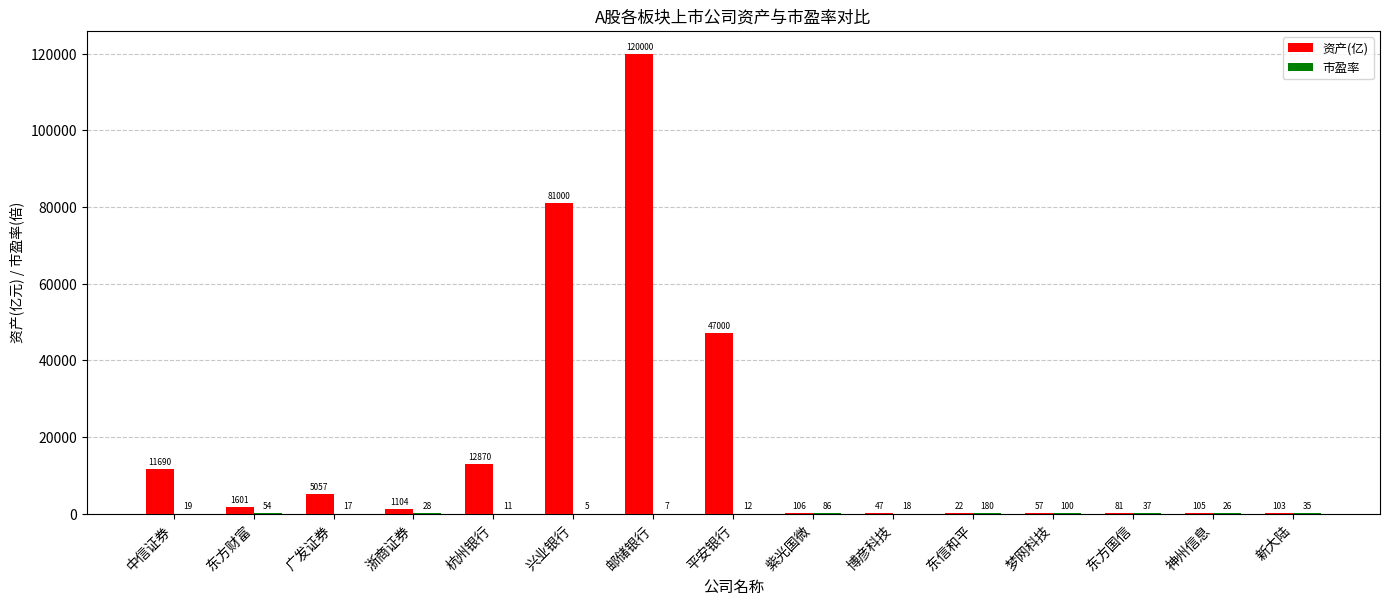

At which category is the sum across all series the highest?

邮储银行